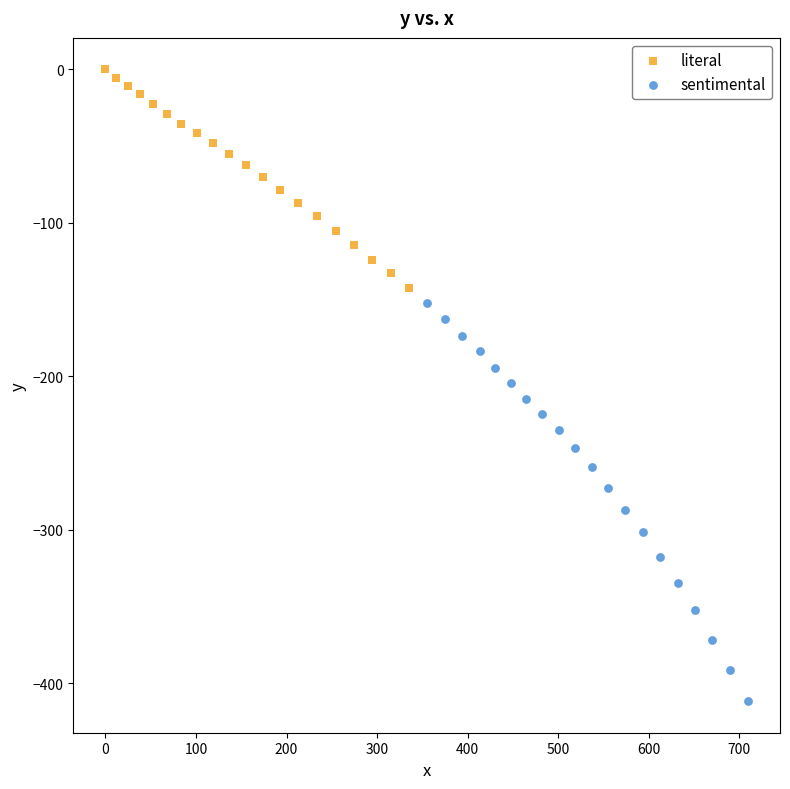

Which series contains the highest Y value?

literal